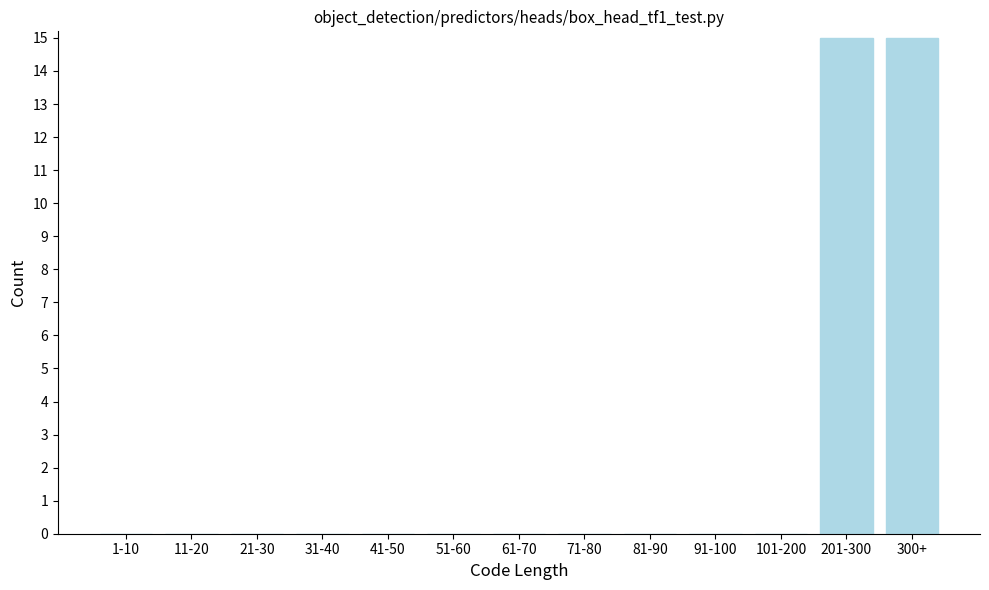

Reading left to right, extract all data points from this chart.

1-10=0	11-20=0	21-30=0	31-40=0	41-50=0	51-60=0	61-70=0	71-80=0	81-90=0	91-100=0	101-200=0	201-300=15	300+=15